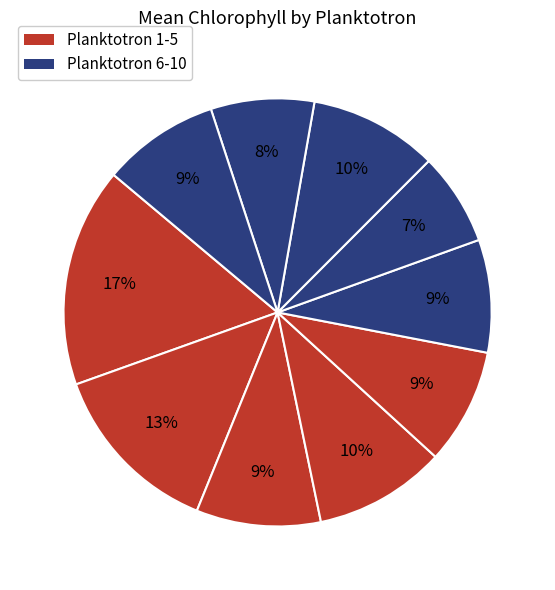

Count the number of slices in the pie.

10